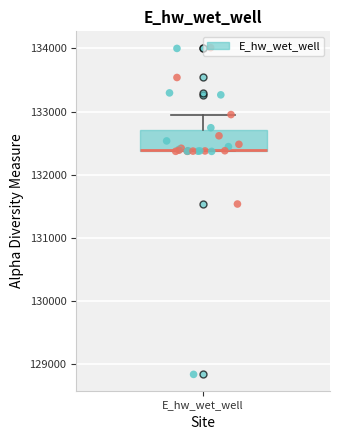

Transcribe this box plot: give where the median line is, the range the box spans, and where the two whiskers end, as read against the y-axis. The values are not printed on the chart, so give them approximately, as read against the axis.

median 132400 (drawn on the box's lower edge), box 132400 to 132700, whiskers 132400 to 133000